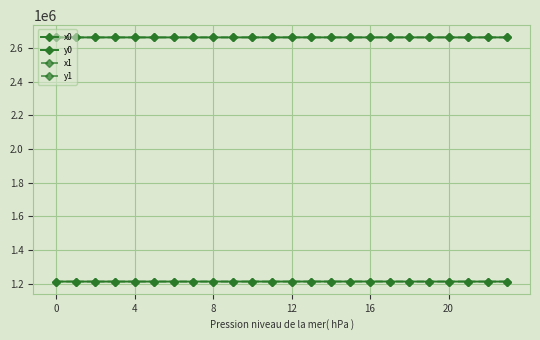

How many lines are shown in the chart?

4